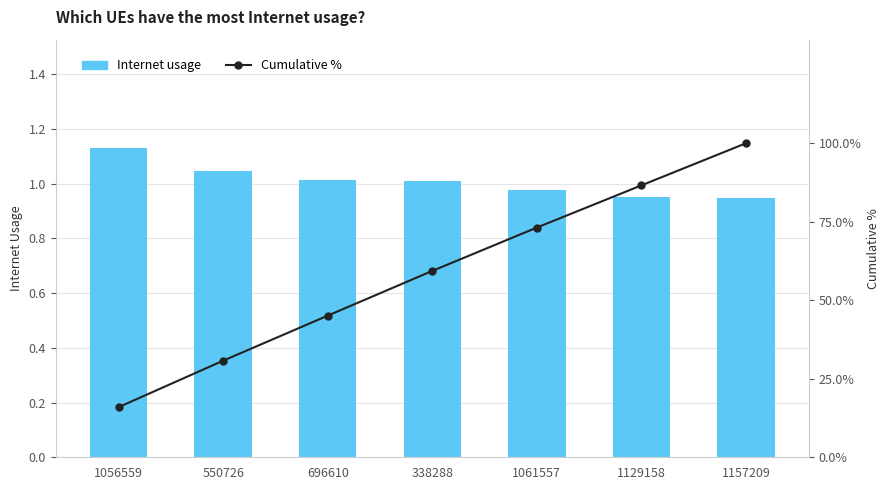

Reading left to right, transcribe all the data shown in this chart.

Internet usage: 1.1	1.0	1.0	1.0	1.0	1.0	0.9
Cumulative %: 16.0	30.8	45.1	59.4	73.2	86.6	100.0